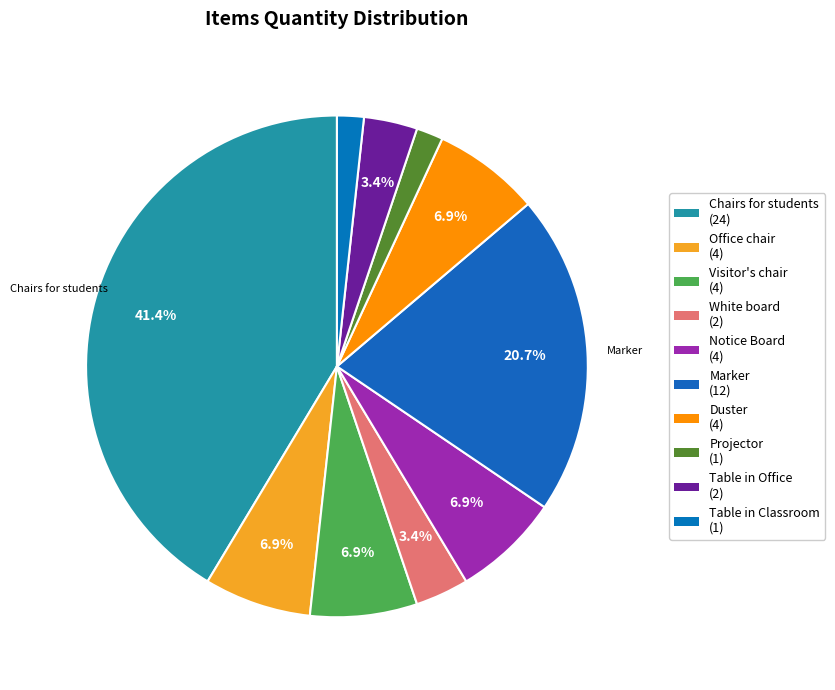

The Duster slice represents 7% of the pie. True or false?

True